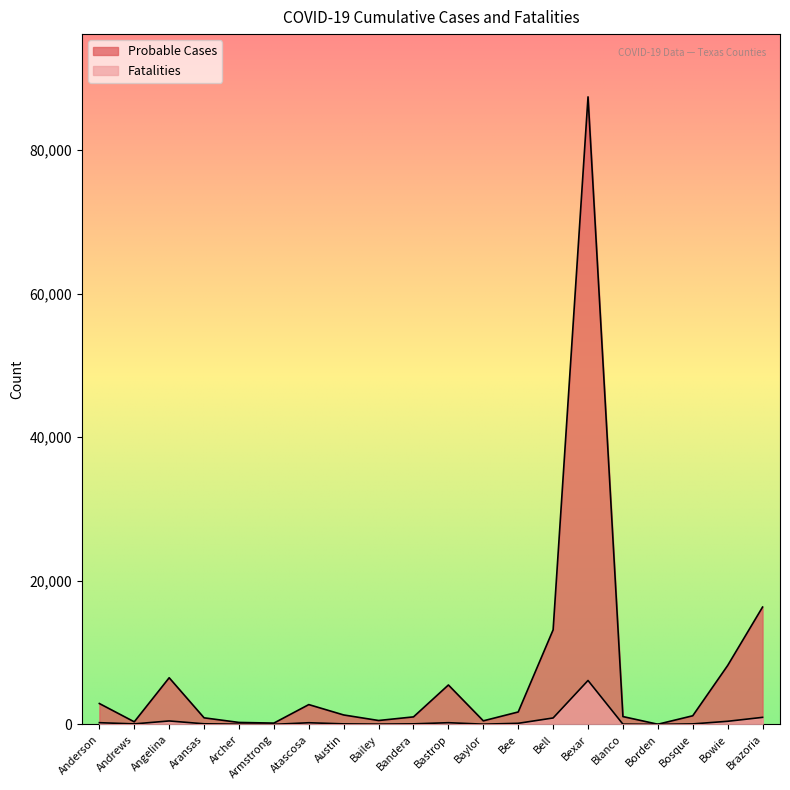

Reading left to right, transcribe all the data shown in this chart.

Probable Cases: Anderson=2909	Andrews=360	Angelina=6497	Aransas=917	Archer=273	Armstrong=182	Atascosa=2760	Austin=1315	Bailey=543	Bandera=1048	Bastrop=5491	Baylor=497	Bee=1731	Bell=13175	Bexar=87399	Blanco=1091	Borden=23	Bosque=1203	Bowie=8203	Brazoria=16342
Fatalities: Anderson=238	Andrews=71	Angelina=481	Aransas=84	Archer=28	Armstrong=9	Atascosa=231	Austin=73	Bailey=39	Bandera=77	Bastrop=237	Baylor=32	Bee=153	Bell=896	Bexar=6117	Blanco=34	Borden=2	Bosque=70	Bowie=433	Brazoria=982